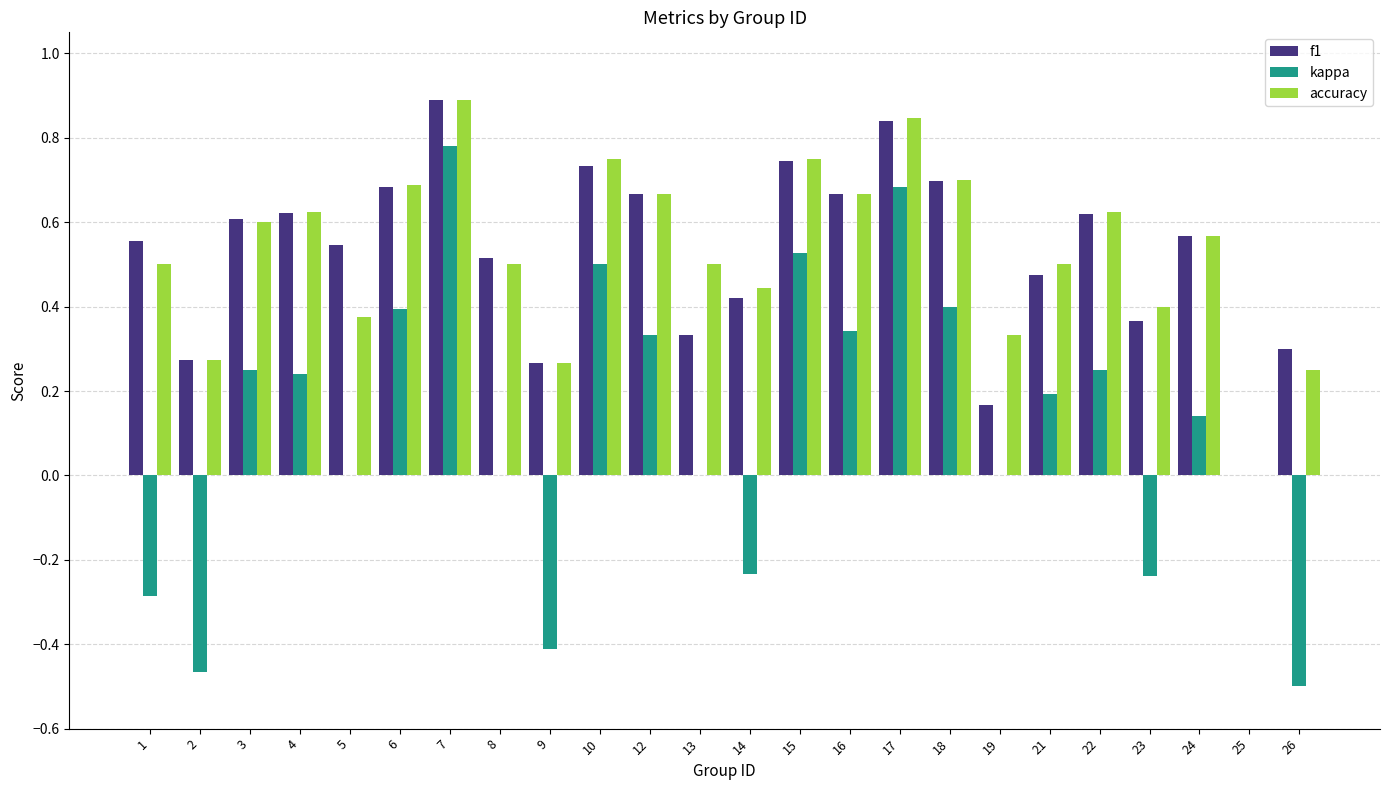

At which category is the sum across all series the highest?

7